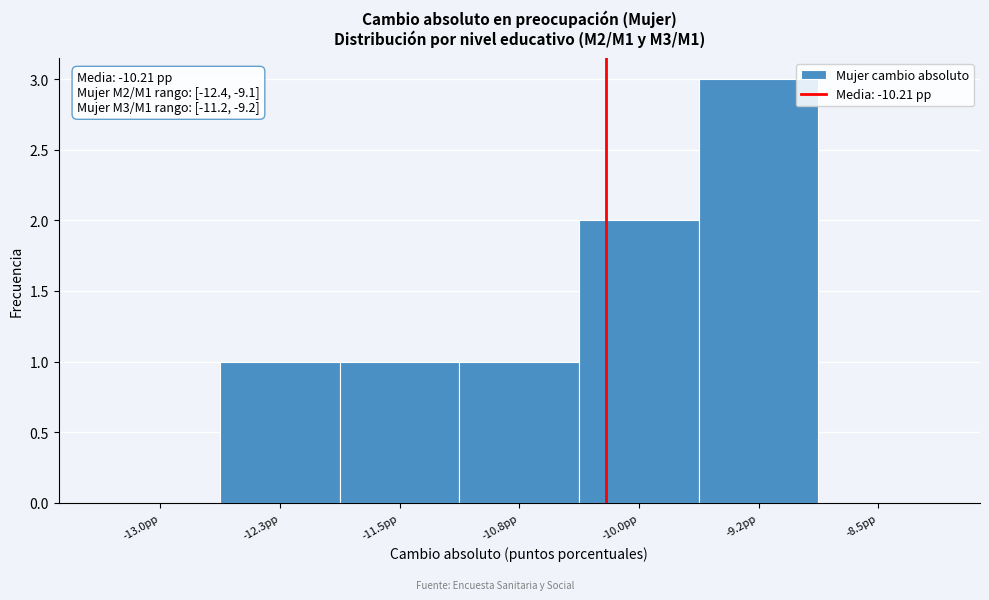

Over which range of the x-axis is the bar tallest?

-9.6 to -8.9